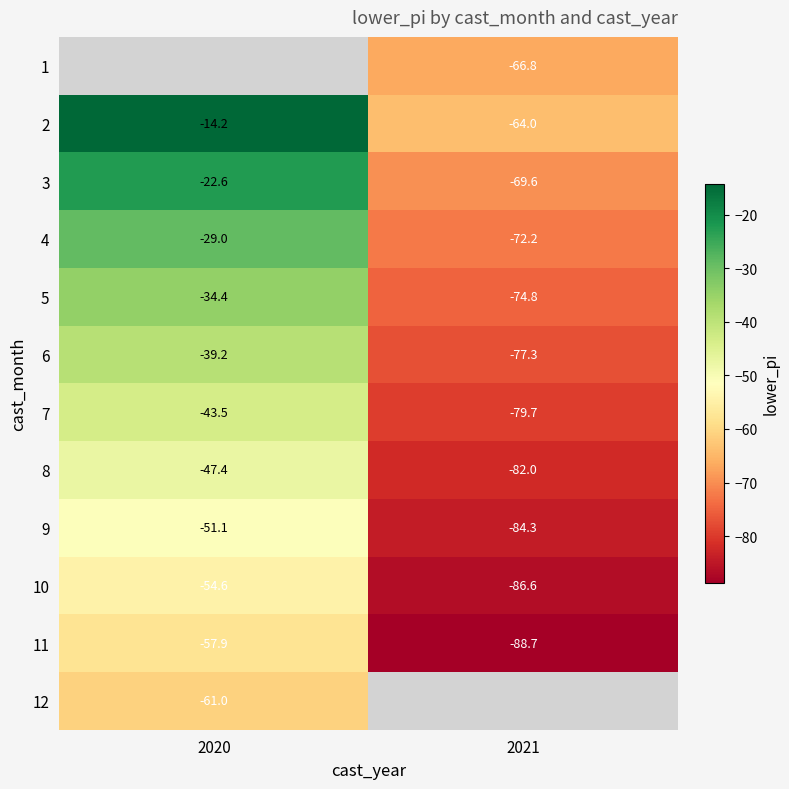

True or false: 3 has a value of -22.6 at 2020.

True